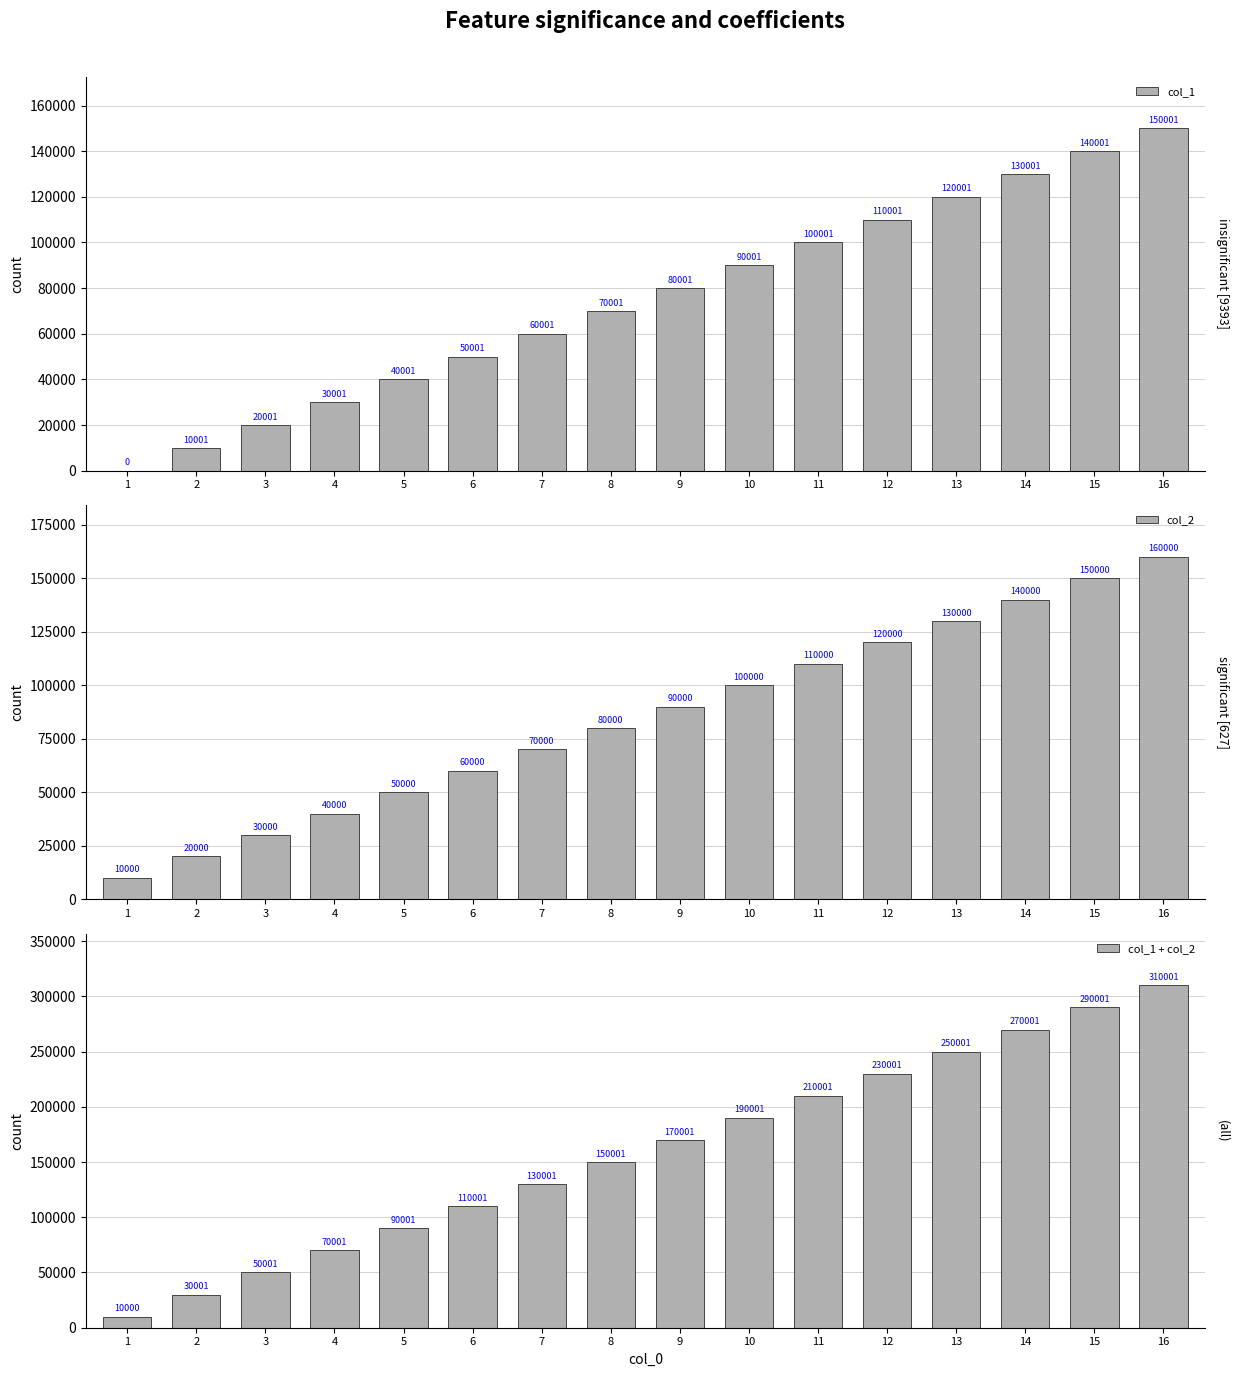

What is the highest value of the col_1 + col_2 series?

310001